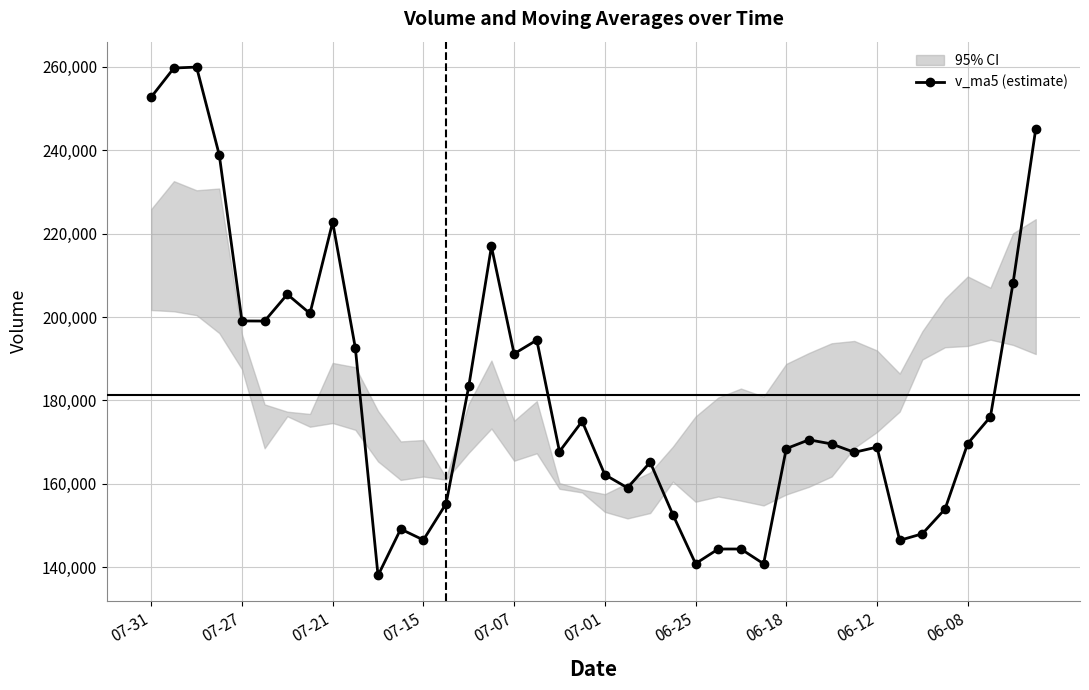

How many values in the v_ma5 (estimate) series are below 169653?

20